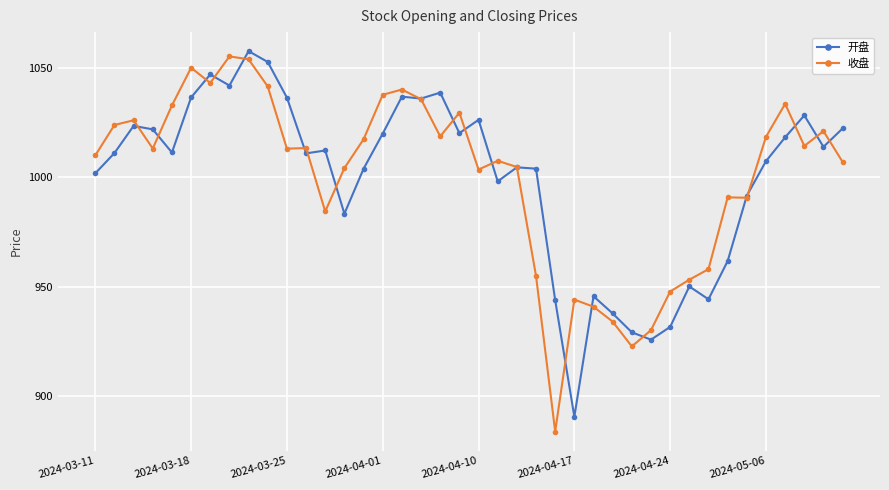

What is the greatest value displayed?

1057.5